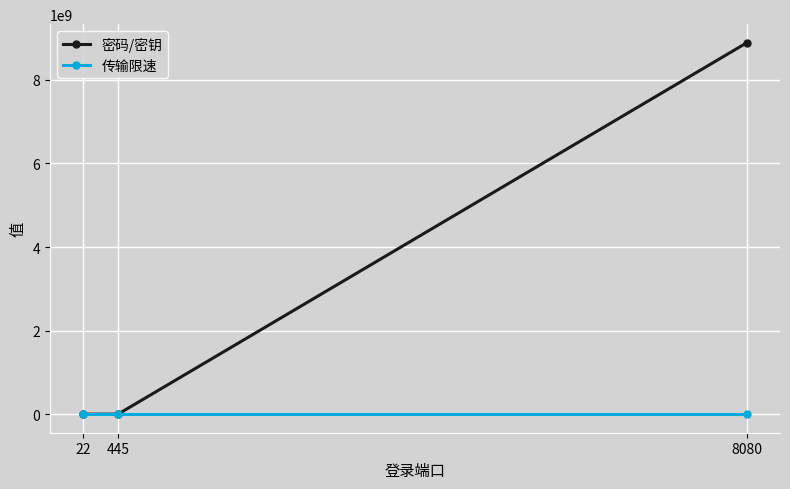

List the series in order of their peak value, lowest first.

传输限速, 密码/密钥